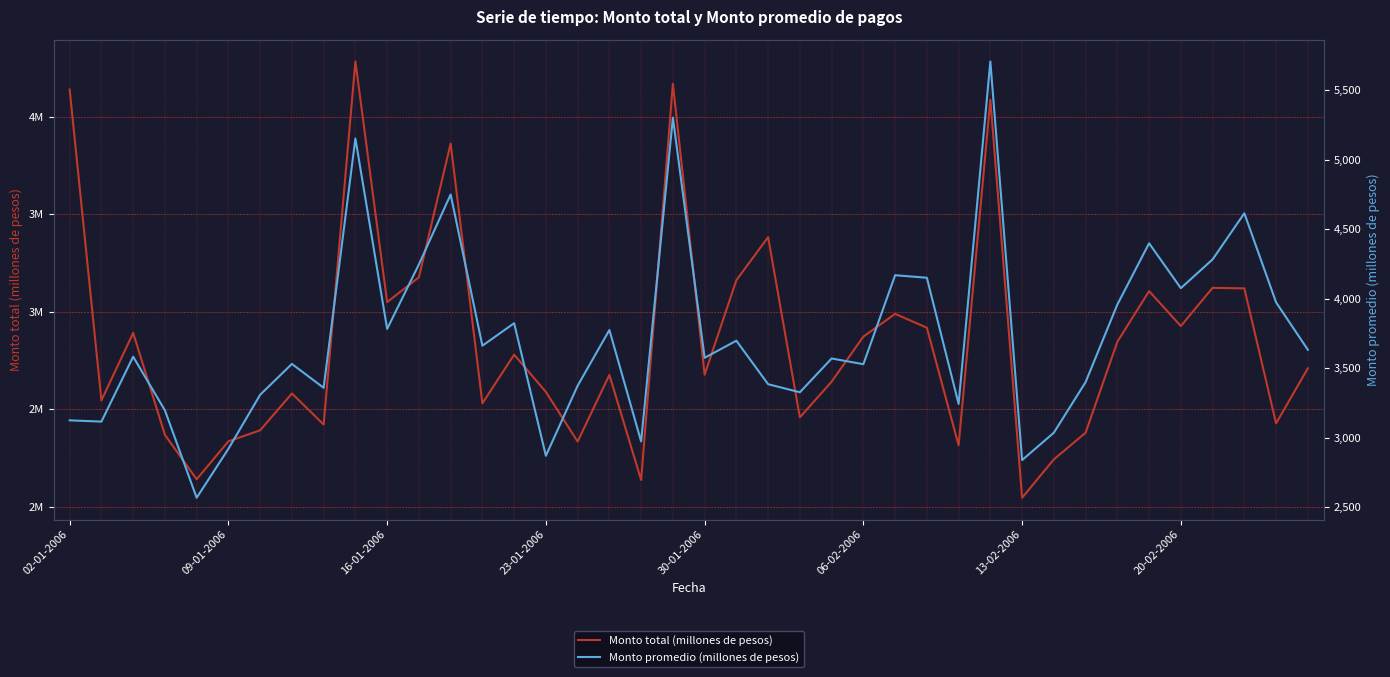

Does the chart display data point markers on the line(s)?

No